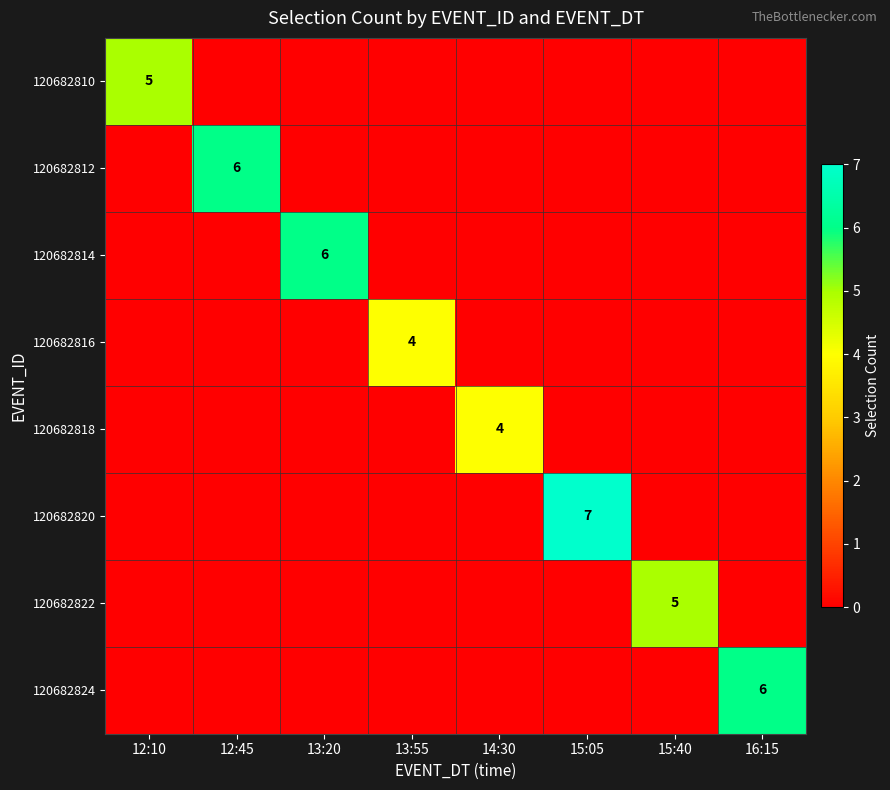

Rank the categories by 120682818 value from lowest to highest.

12:10, 12:45, 13:20, 13:55, 15:05, 15:40, 16:15, 14:30